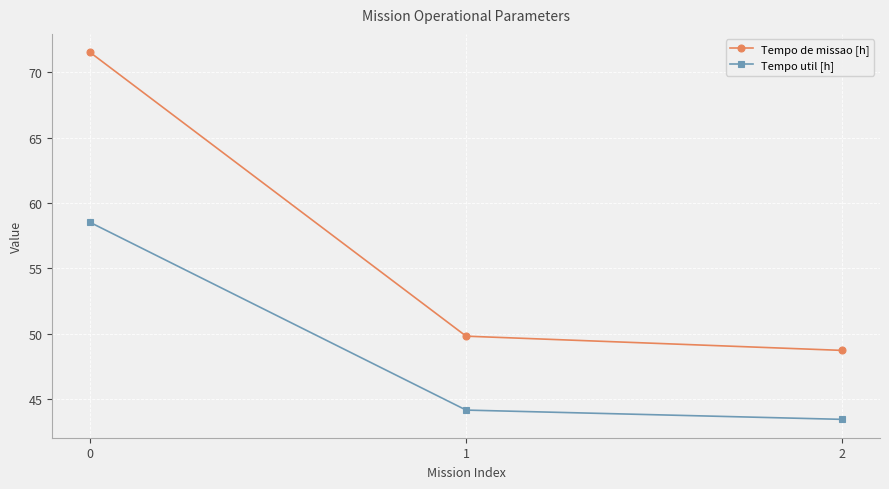

True or false: Tempo util [h] has a value of 71.1 at 2.

False